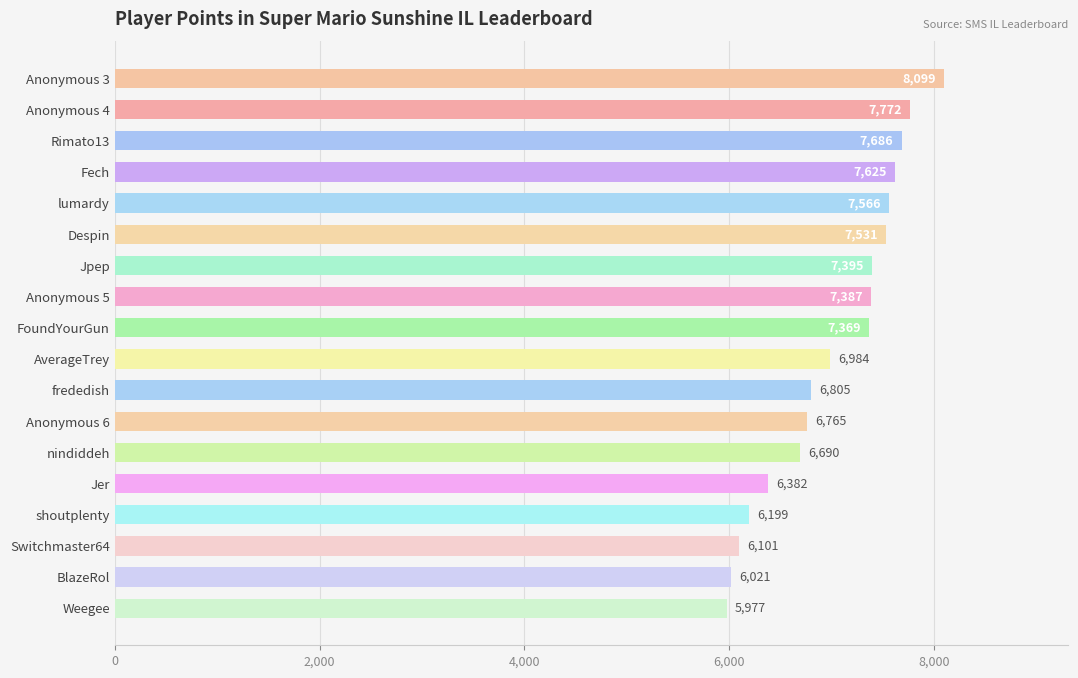

Reading top to bottom, transcribe all the data shown in this chart.

Anonymous 3=8099	Anonymous 4=7772	Rimato13=7686	Fech=7625	lumardy=7566	Despin=7531	Jpep=7395	Anonymous 5=7387	FoundYourGun=7369	AverageTrey=6984	frededish=6805	Anonymous 6=6765	nindiddeh=6690	Jer=6382	shoutplenty=6199	Switchmaster64=6101	BlazeRol=6021	Weegee=5977